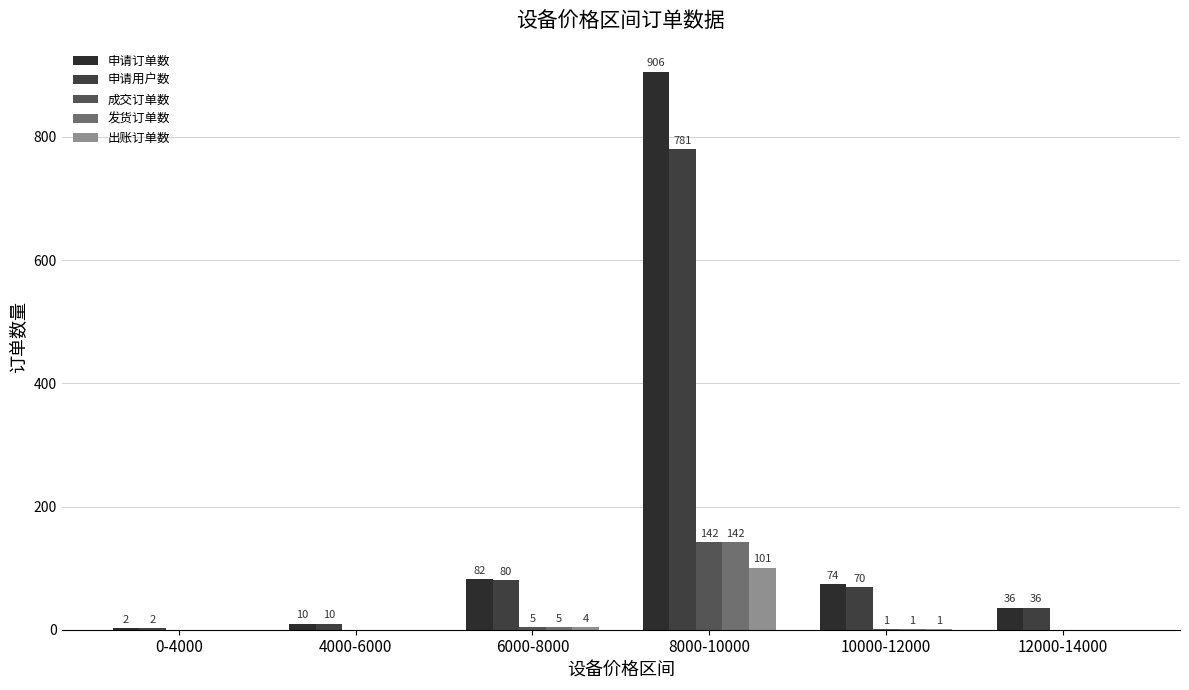

At which category is the sum across all series the highest?

8000-10000